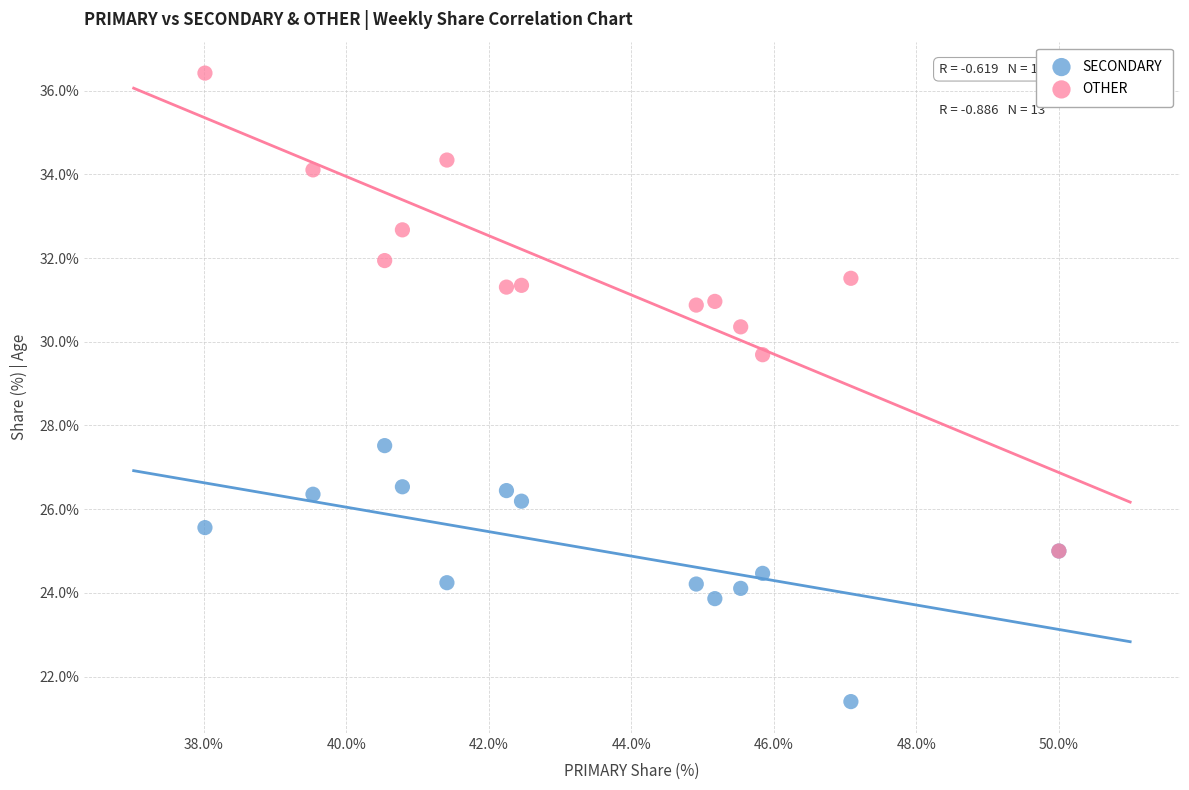

Across all series, what Y value is closest to 28?

27.5